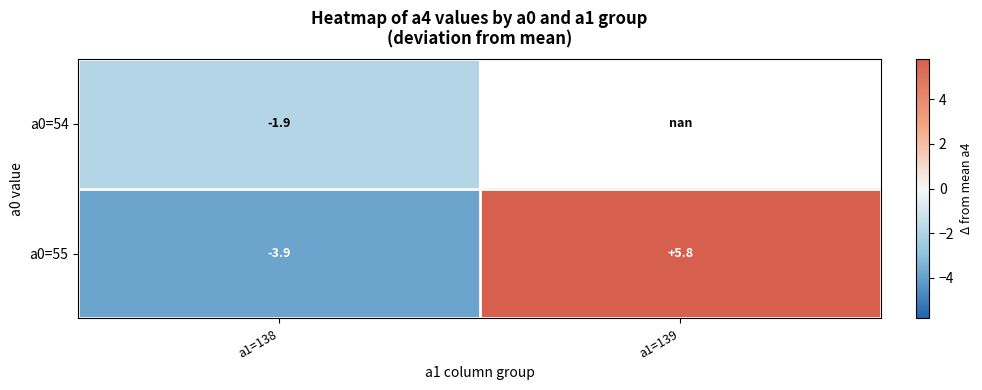

How many data points does each series have?

2